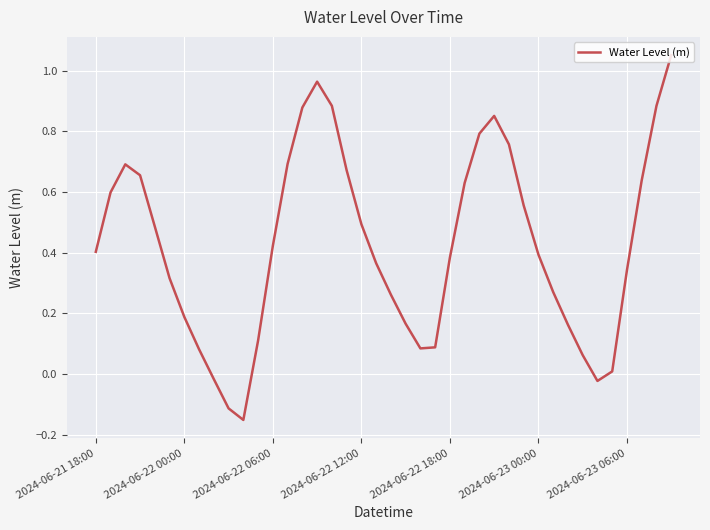

What is the difference between the maximum and minimum values?

1.2